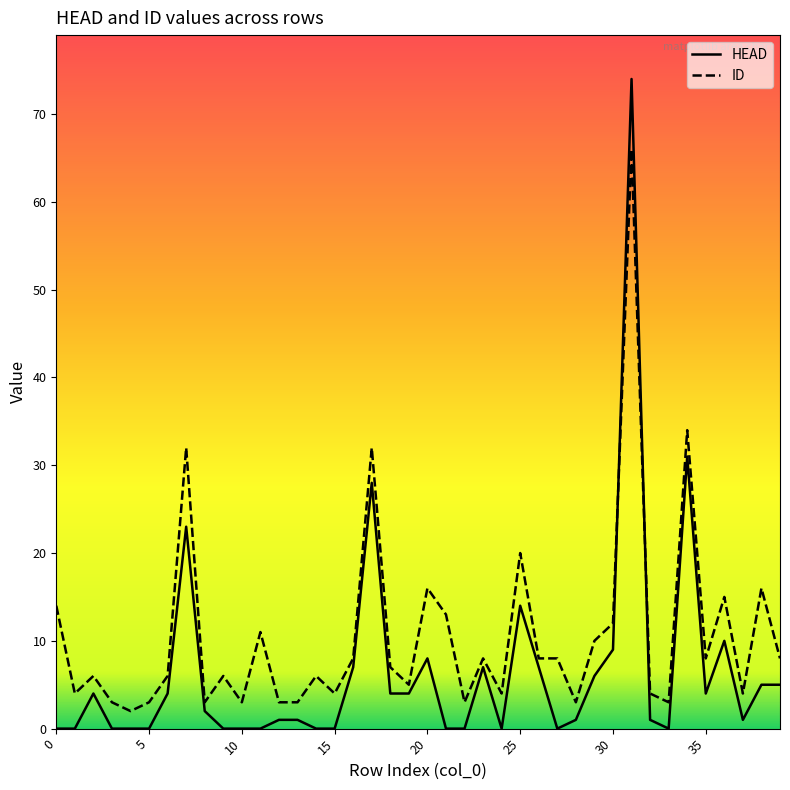

In ID, how many points are lower than both neighbors (excluding endpoints)?

12